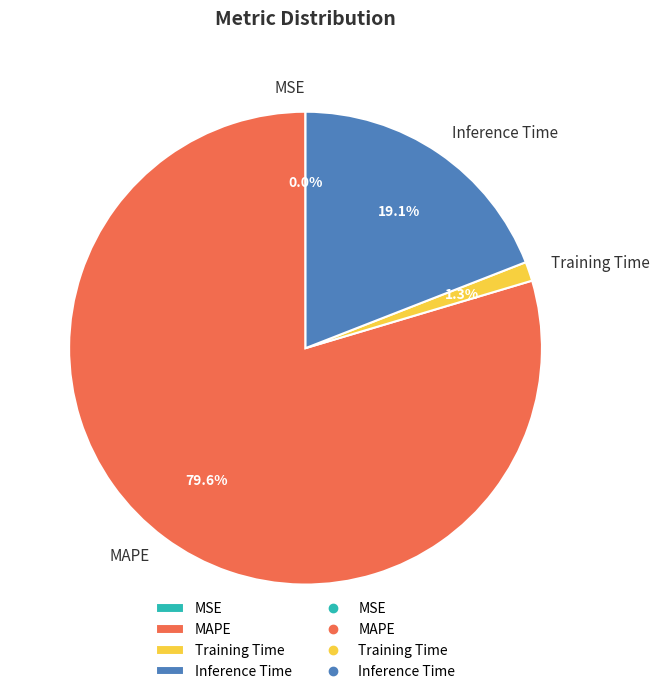

Which slice is the largest?

MAPE